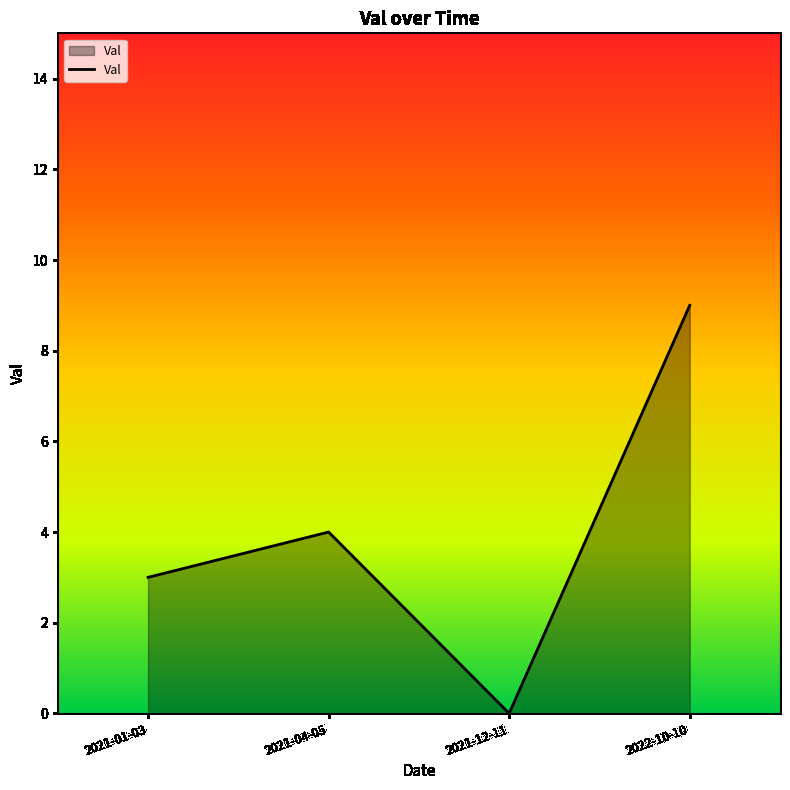

What is the sum of the values at 2021-12-11 and 2021-01-03?

3